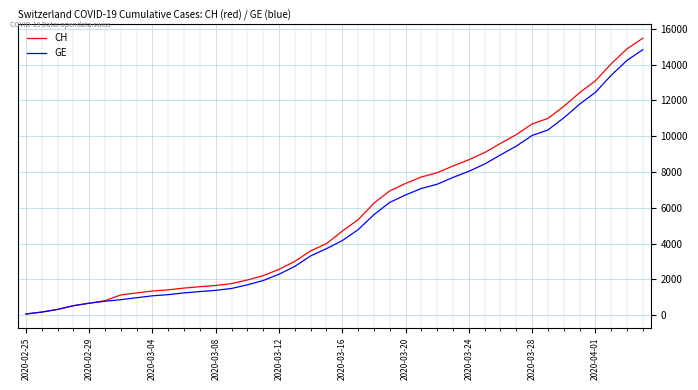

Which series has the largest range (max minus min)?

CH